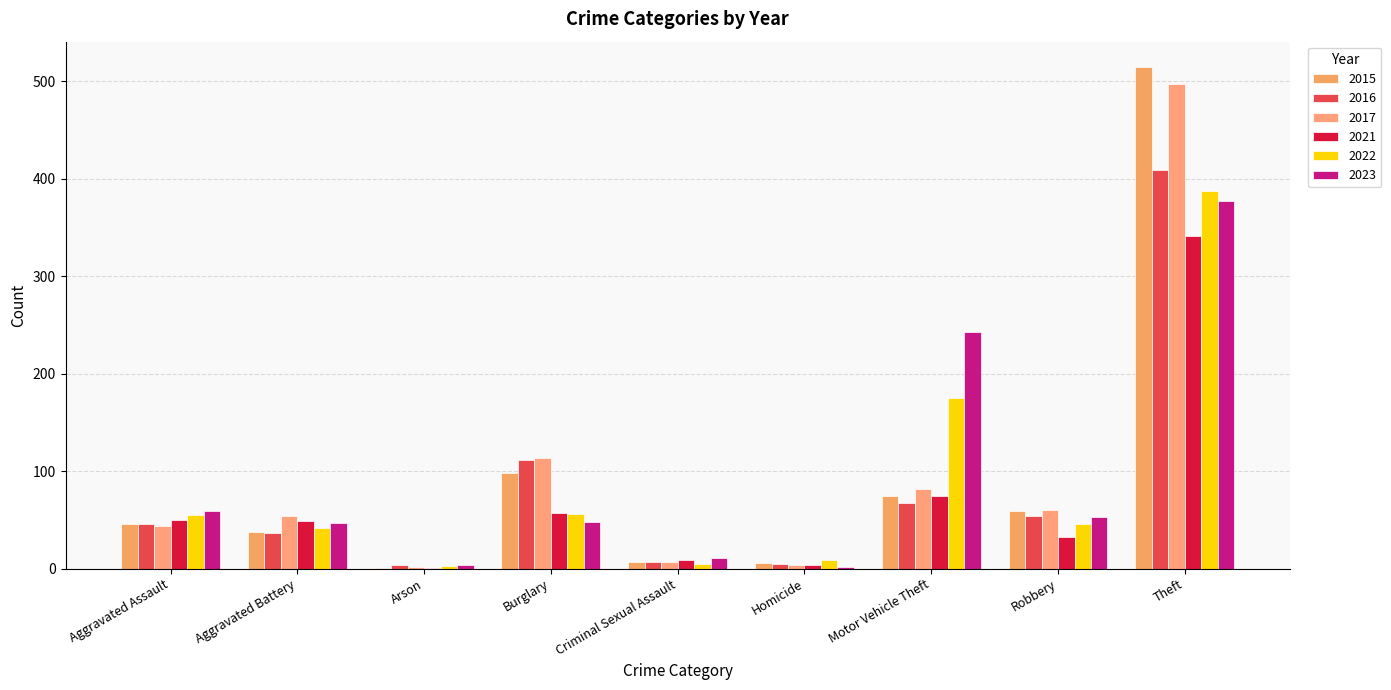

What is the value of the 2016 bar at the 5th from the left?

7